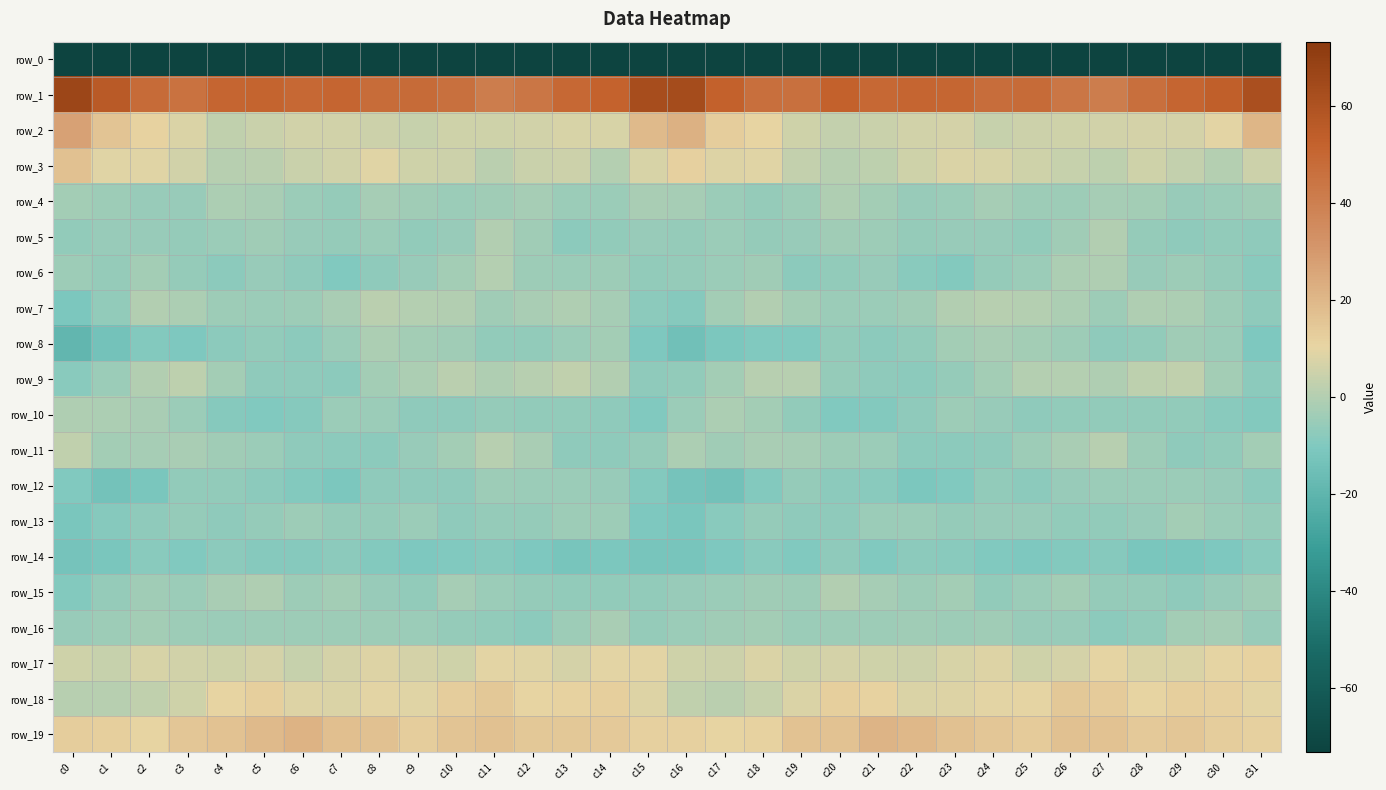

Which series has the largest total across all categories?

row_1